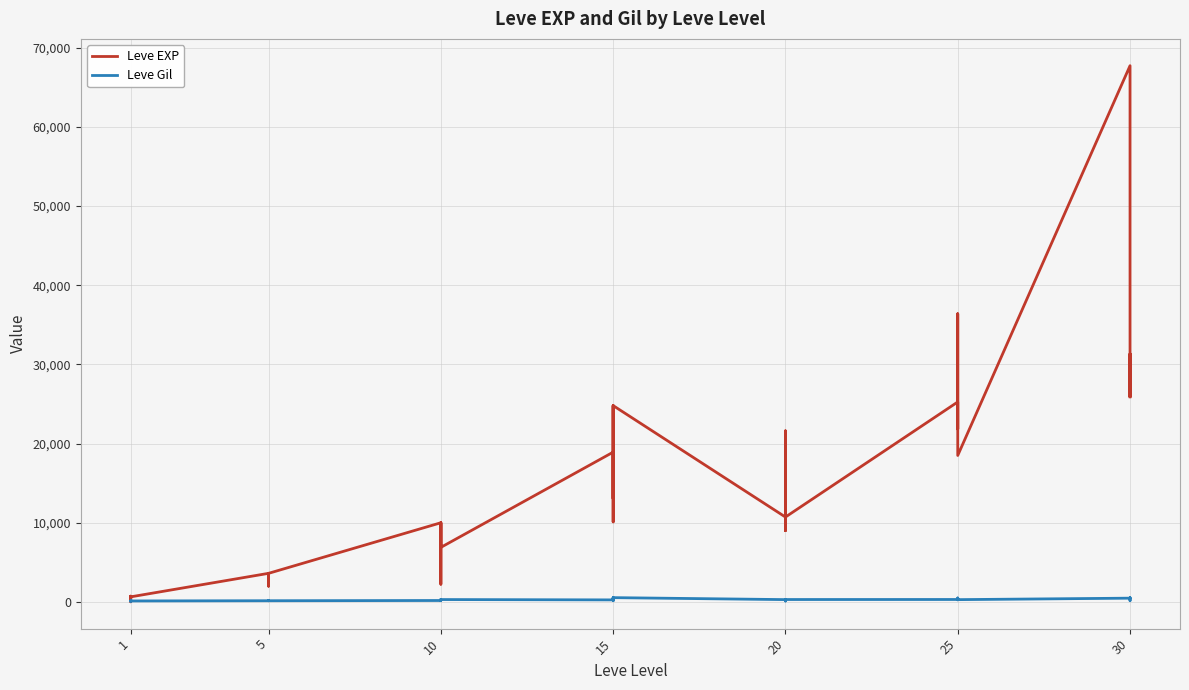

What are all the series names shown in the legend?

Leve EXP, Leve Gil